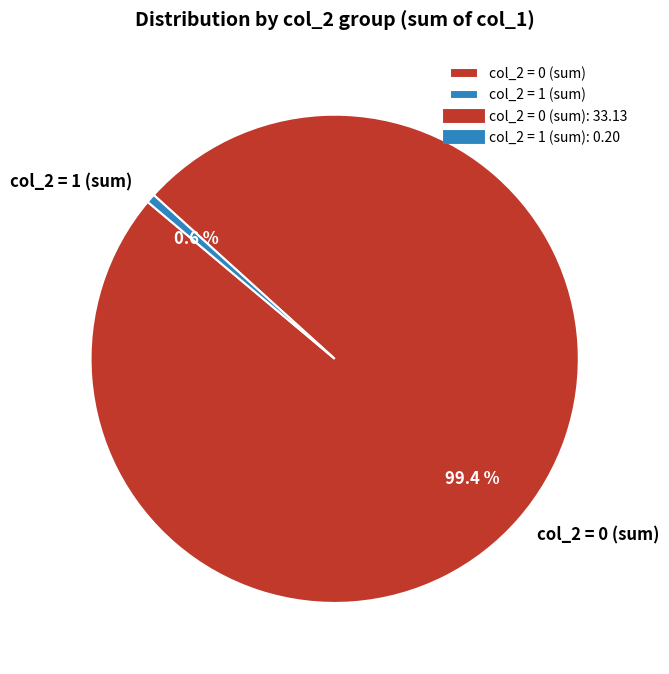

How many segments does this pie chart have?

2